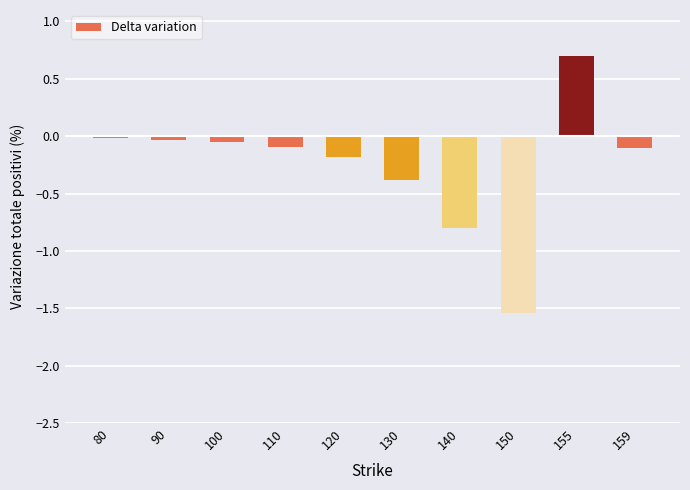

What is the change in value from 120 to 150?

-1.4